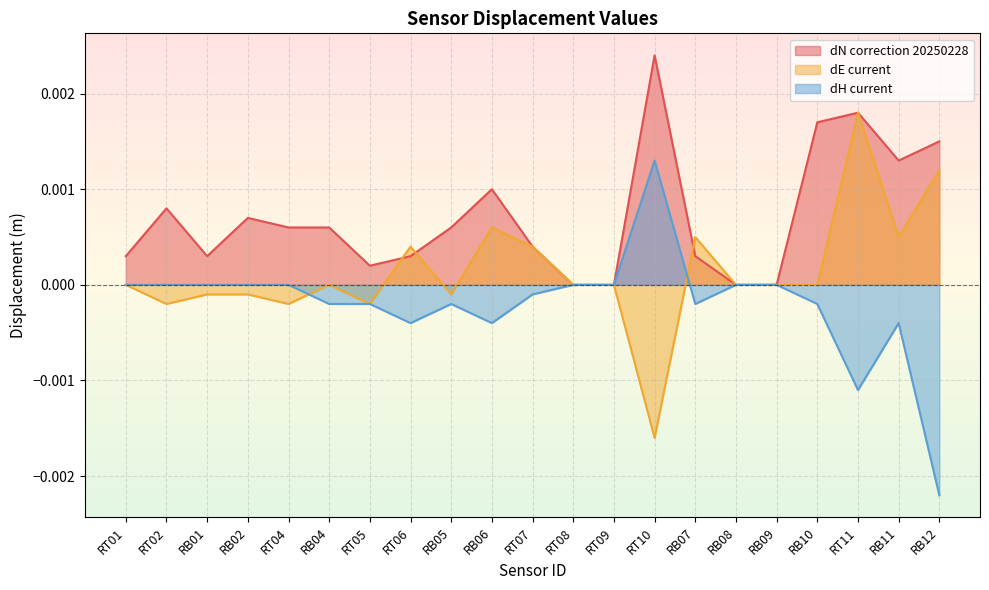

Does the chart display data point markers on the line(s)?

No